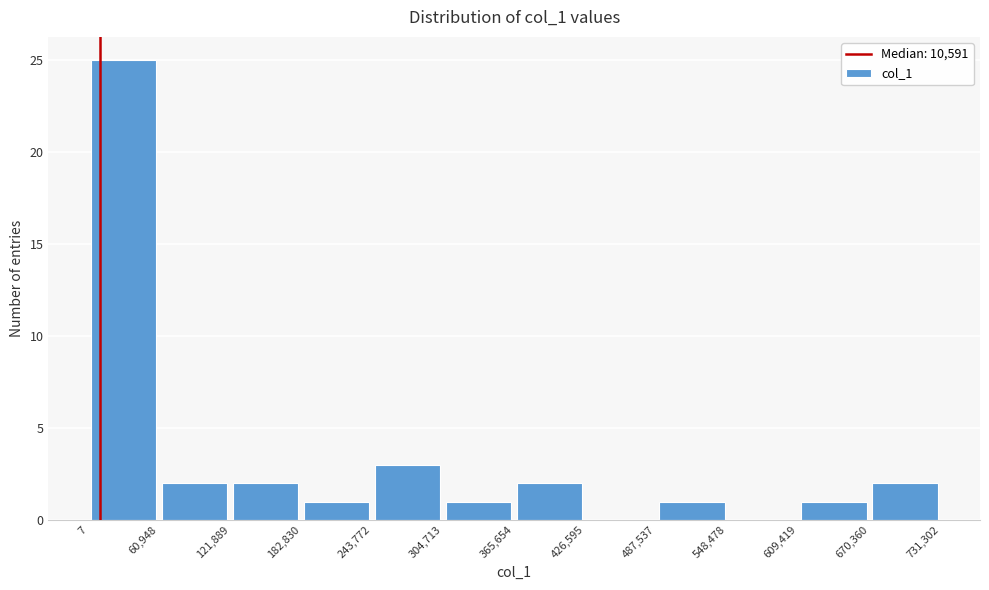

What is the height of the bar covering 487,537 to 548,478 on the x-axis? The values are not printed on the chart, so give them approximately, as read against the axis.

1